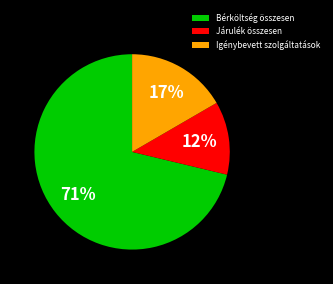

What percentage is the Bérköltség összesen slice, to the nearest percent?

71%